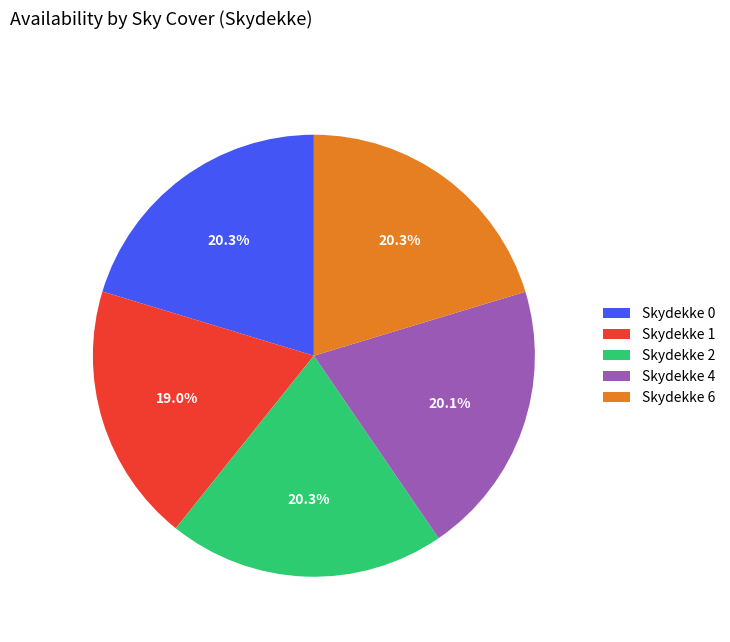

How many slices are in this pie chart?

5